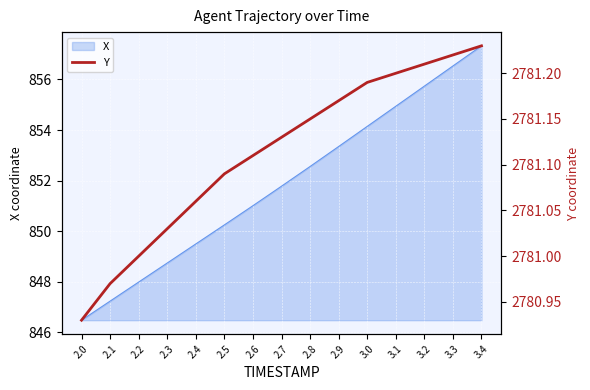

The X series shows 854.1 at 3.0. True or false?

True